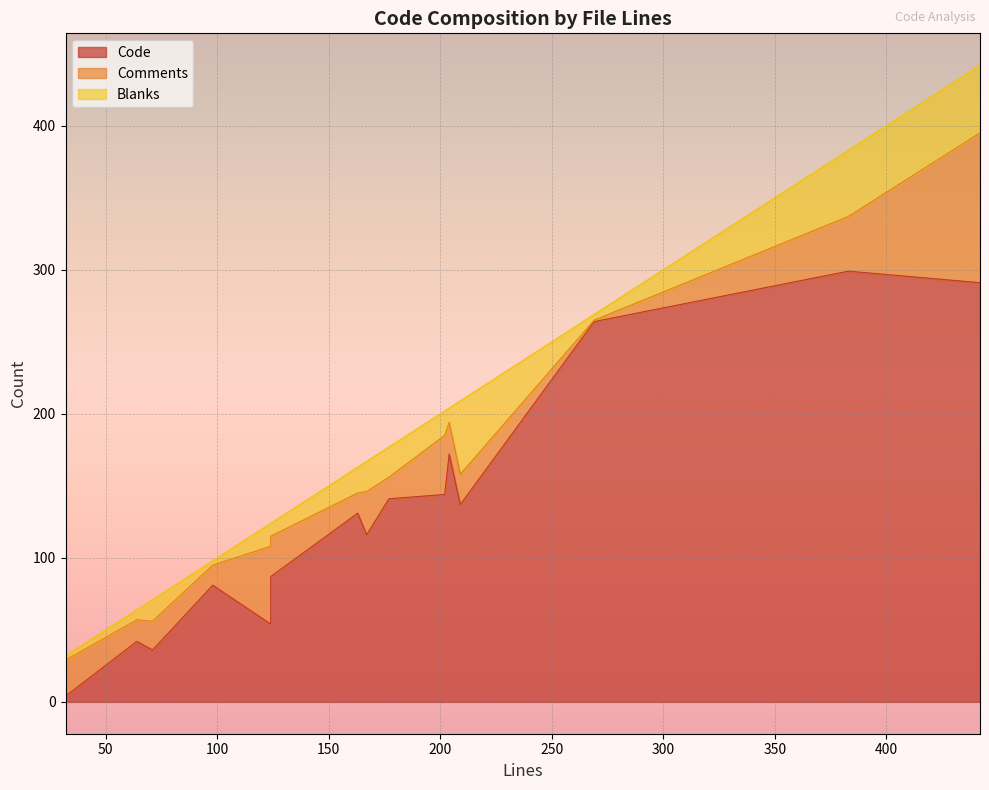

How many series are shown in this chart?

3